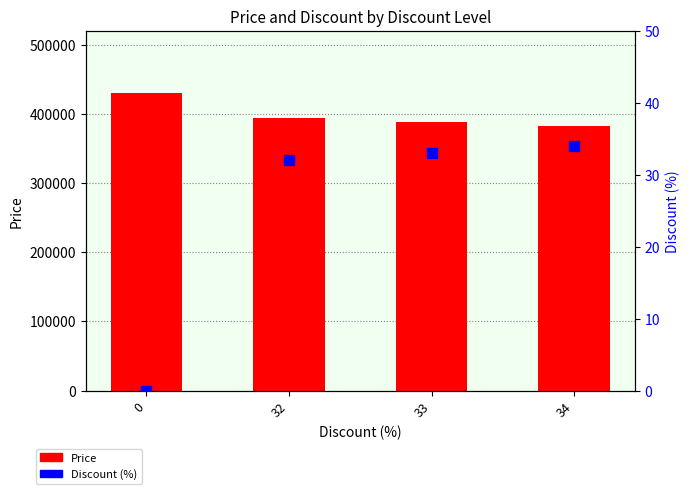

Which series contains the lowest Y value?

Discount (%)